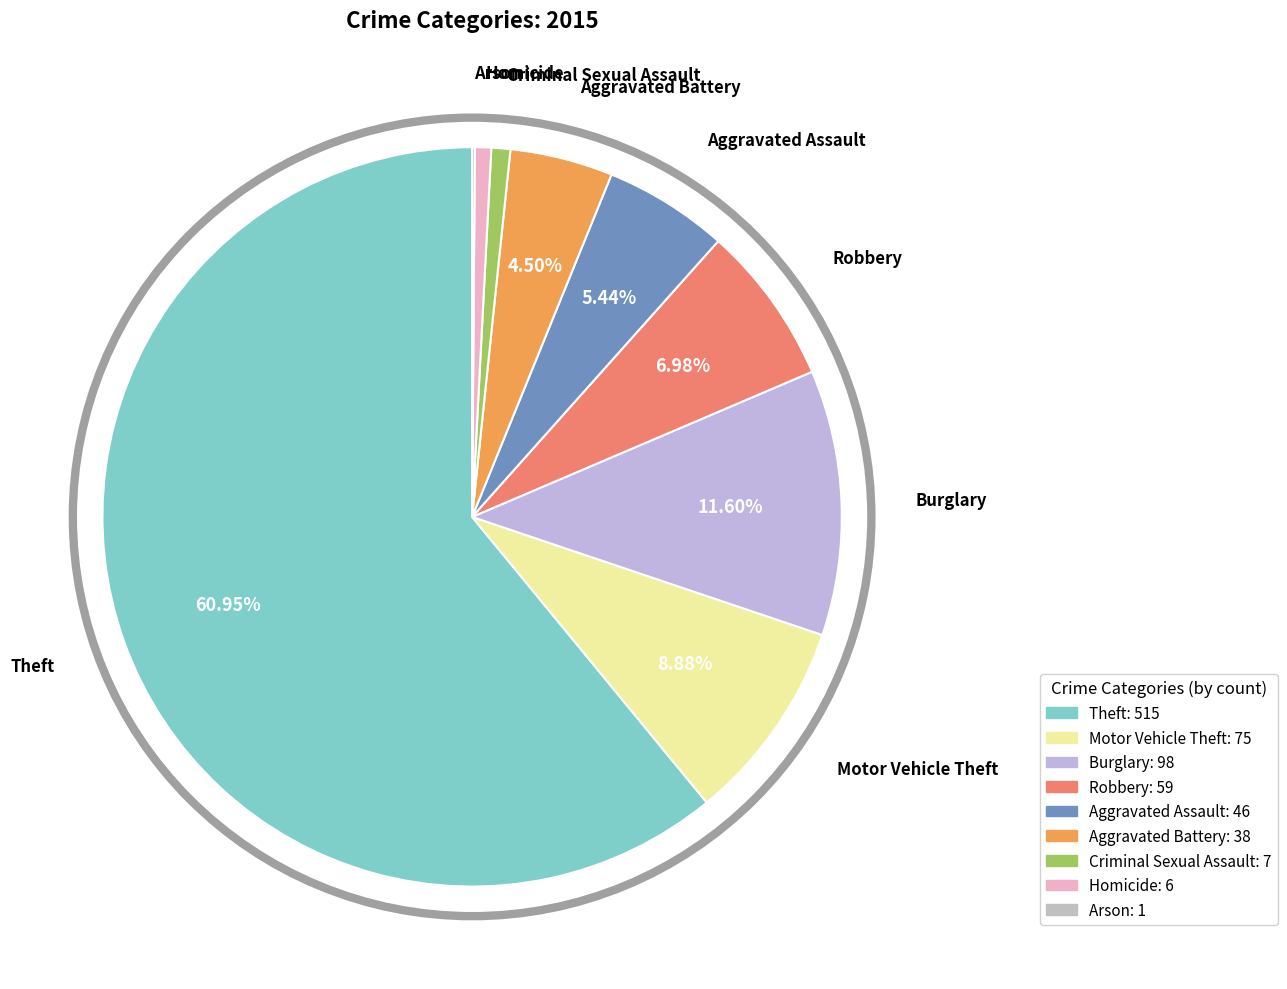

Which category has the biggest portion of the pie?

Theft